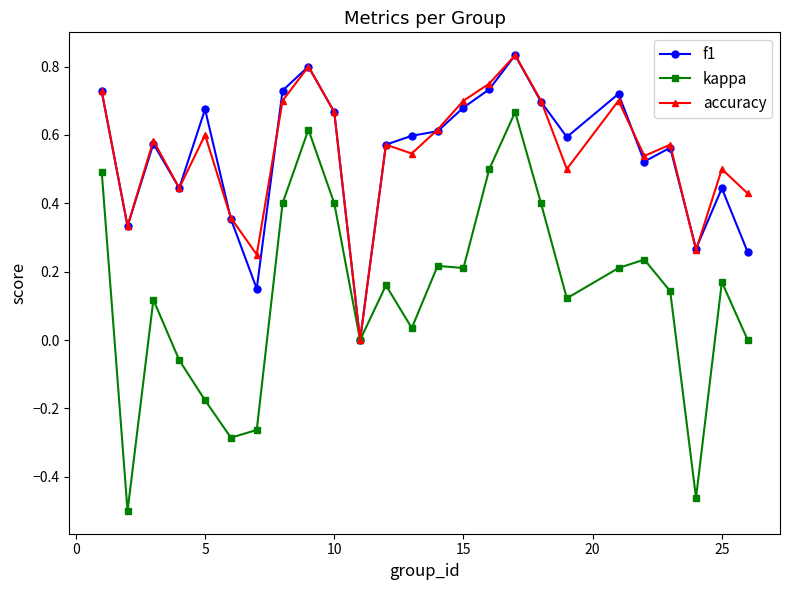

Which series has the largest range (max minus min)?

kappa